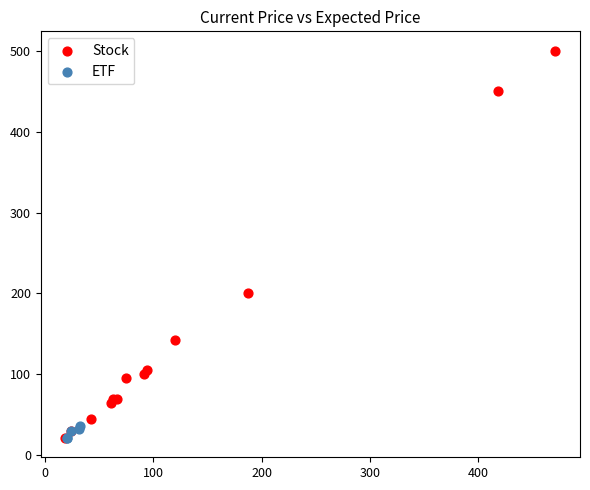

Which series contains the highest Y value?

Stock